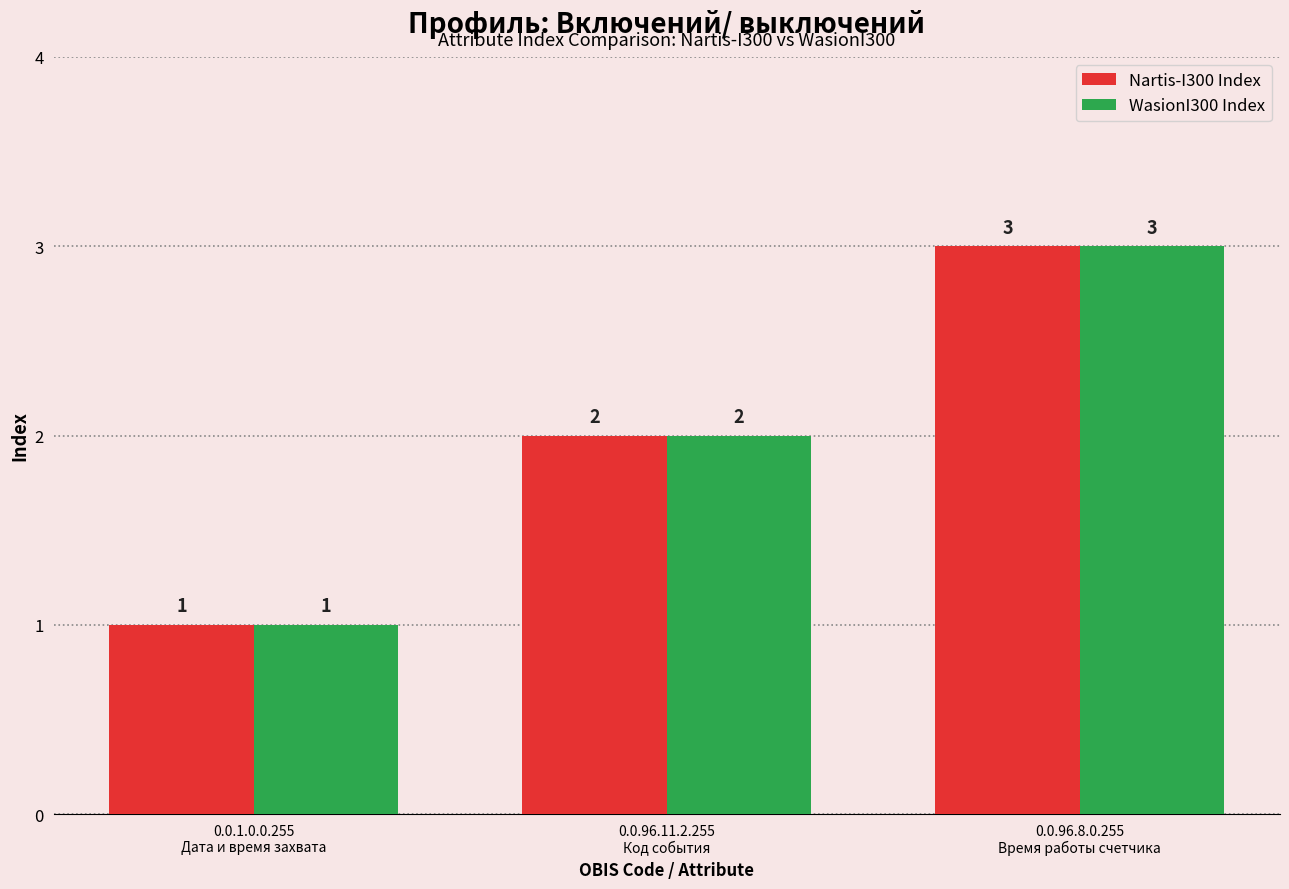

Is it true that Nartis-I300 Index equals 2 at 0.0.96.8.0.255
Время работы счетчика?

False